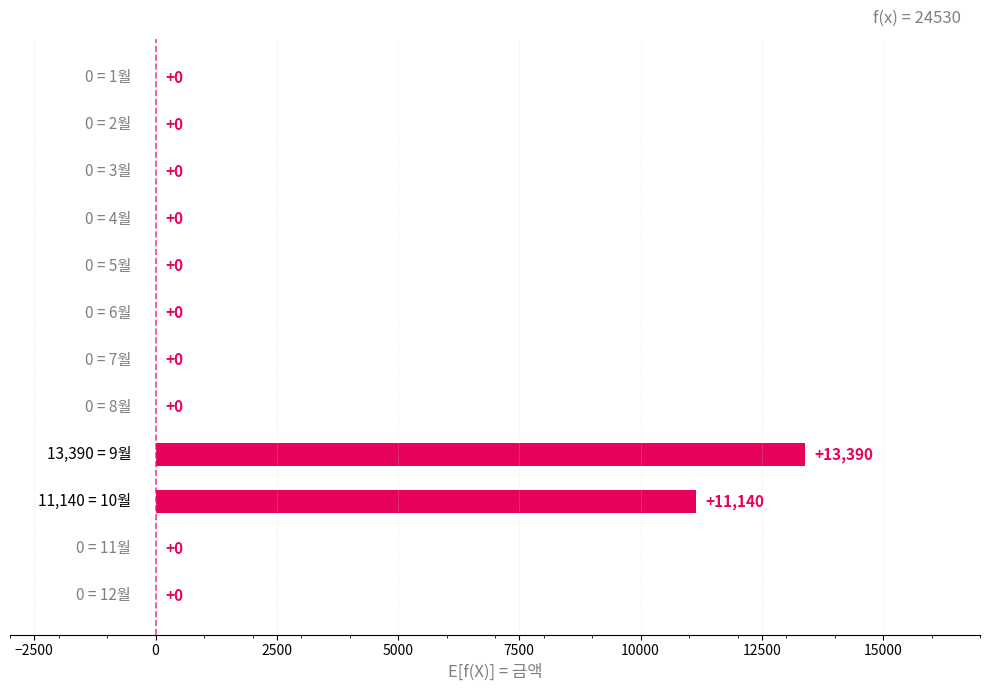

Count the number of values greater than 0.

2